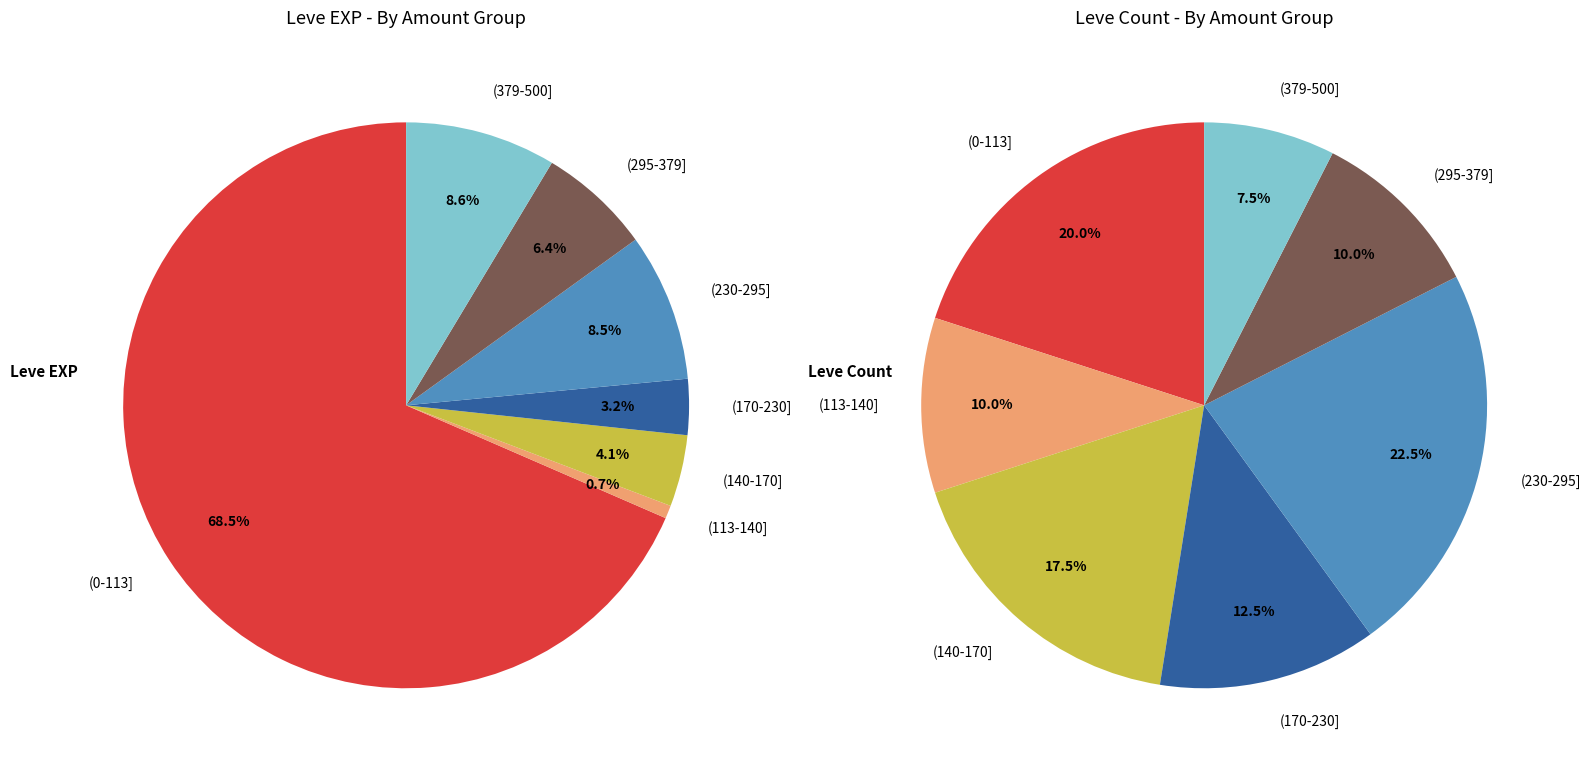

The Life's a Stitch slice represents 13% of the pie. True or false?

False